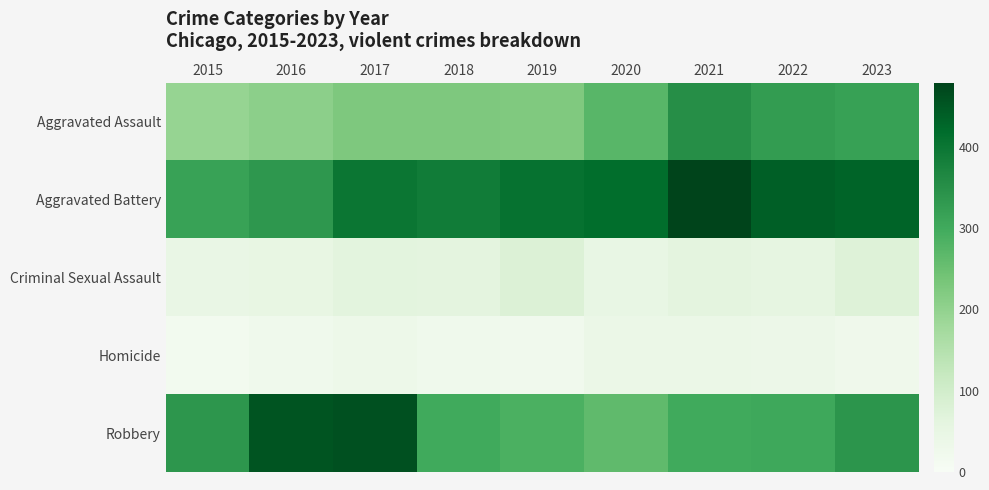

How many data points does each series have?

9